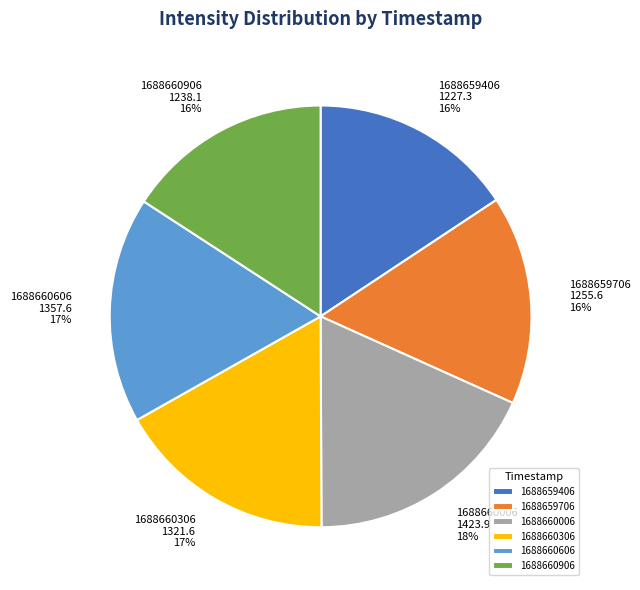

Approximately how many times larger is the value at 1688660906 compared to 1688660606?

0.9